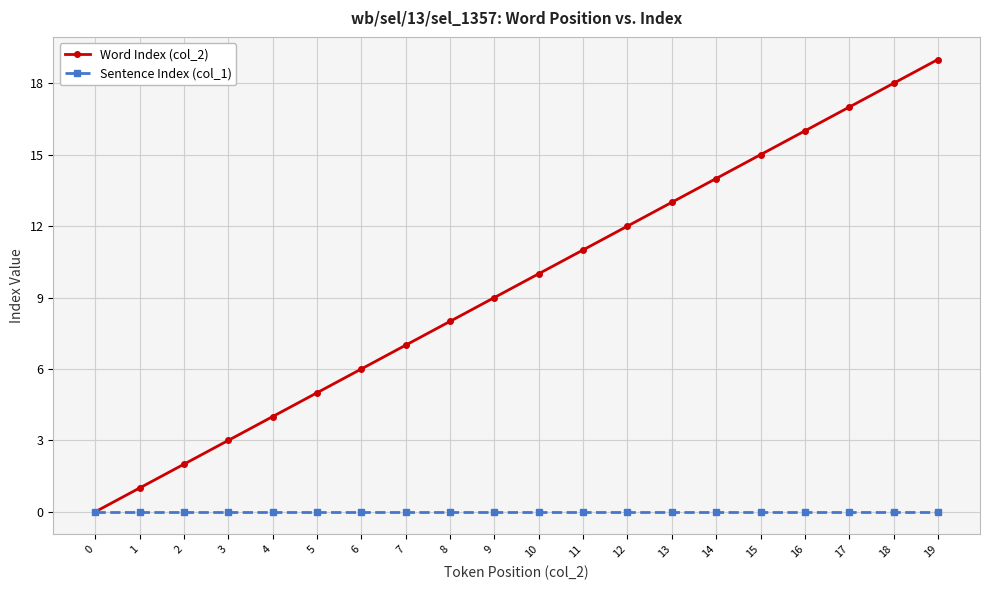

Which series has the largest total across all categories?

Word Index (col_2)